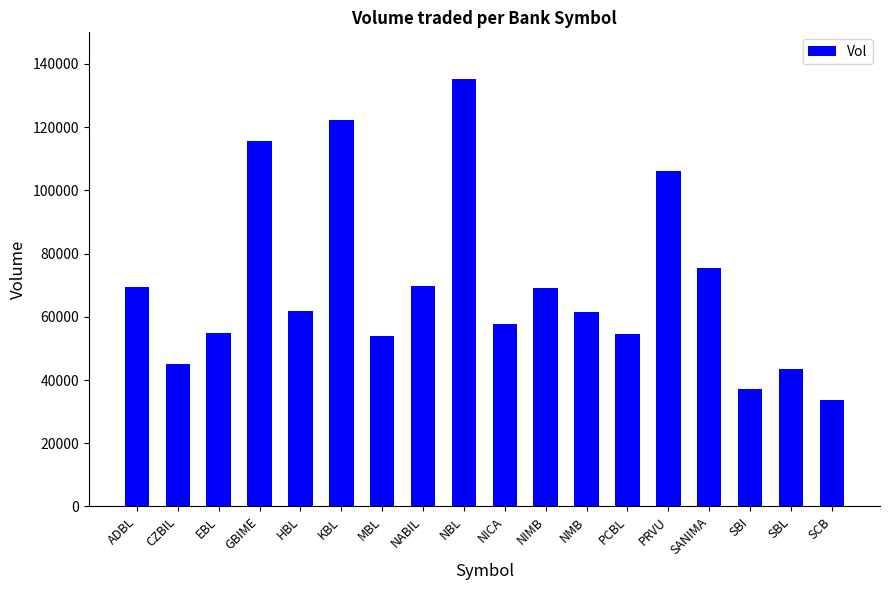

The chart shows a value of 122333 at KBL. True or false?

True